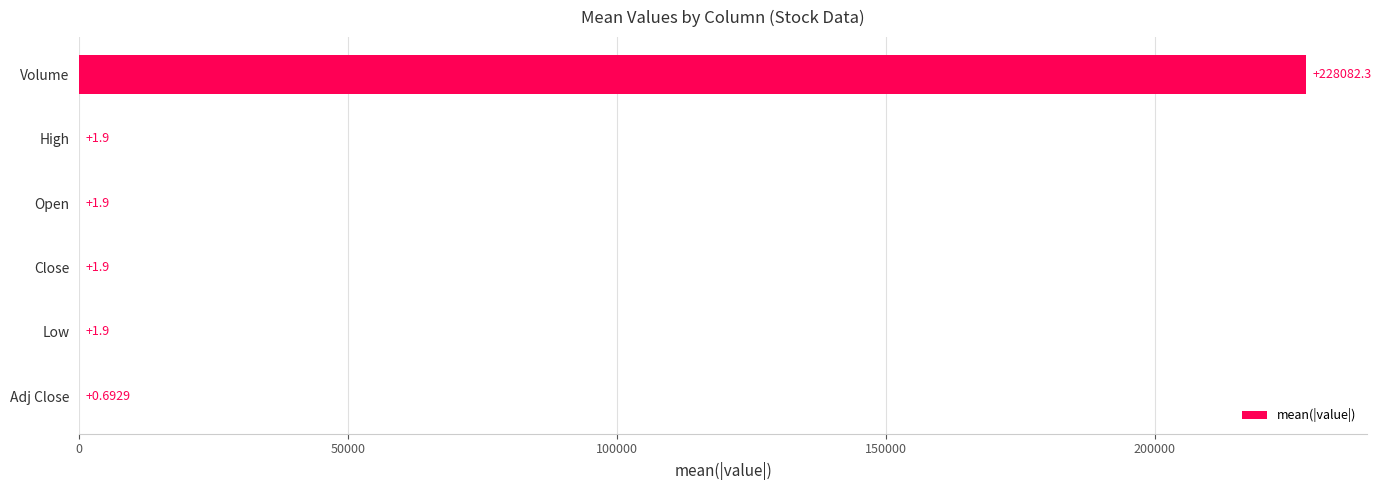

Which has a higher value, Volume or Low?

Volume